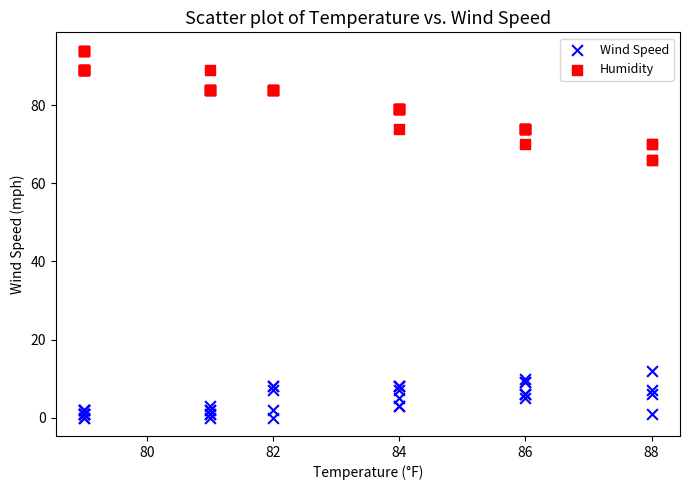

Which series has the largest Y range (max minus min)?

Humidity